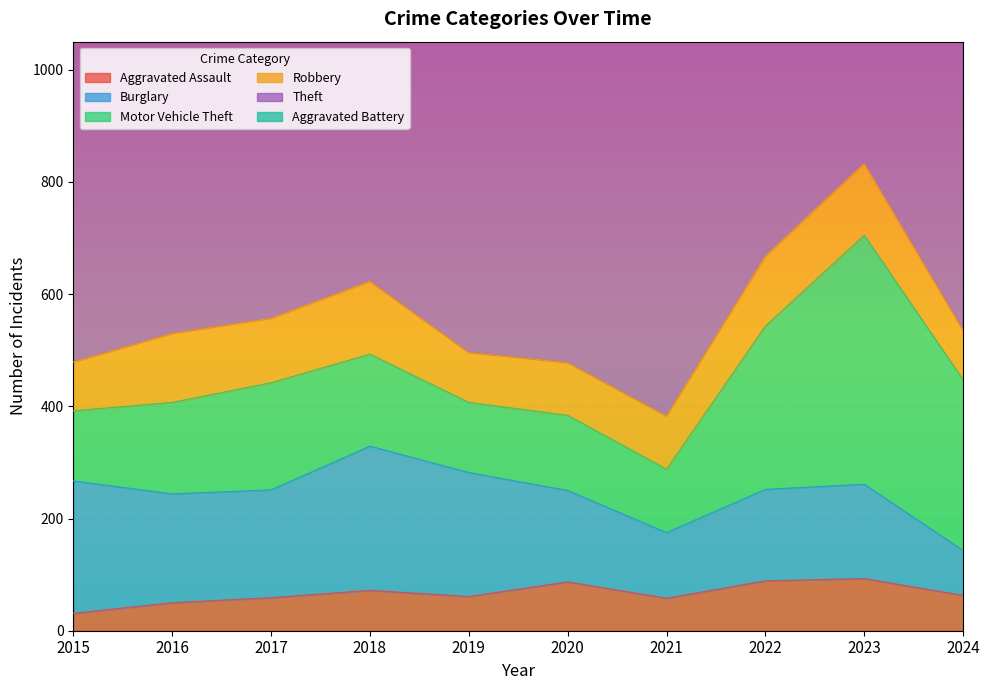

Between which two adjacent categories do Burglary and Robbery first intersect?

2023 and 2024